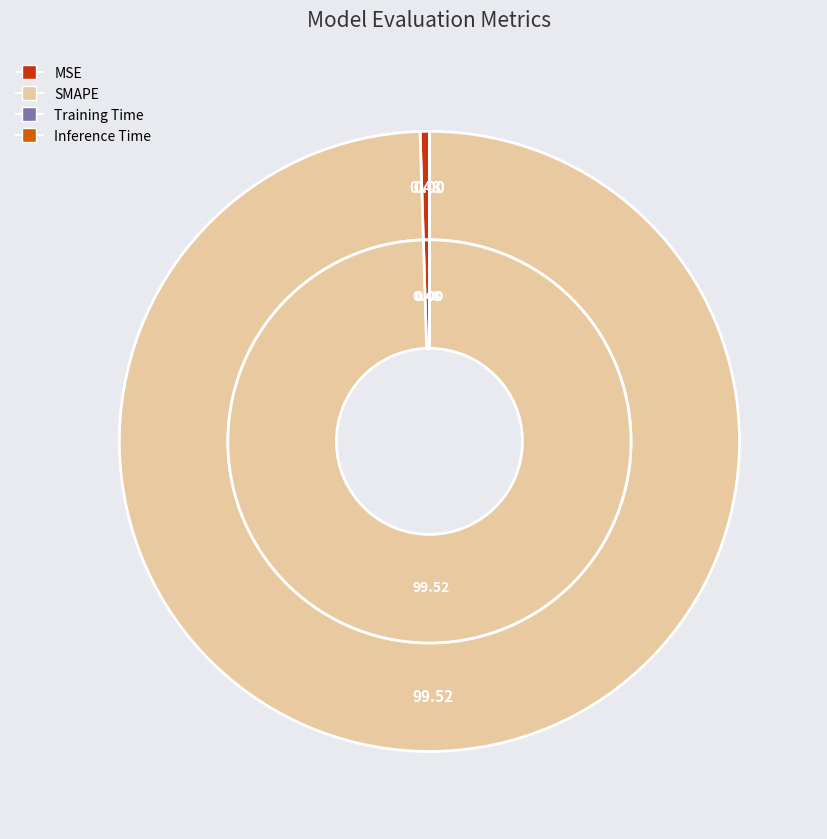

To the nearest percent, what is the average slice percentage?

25%